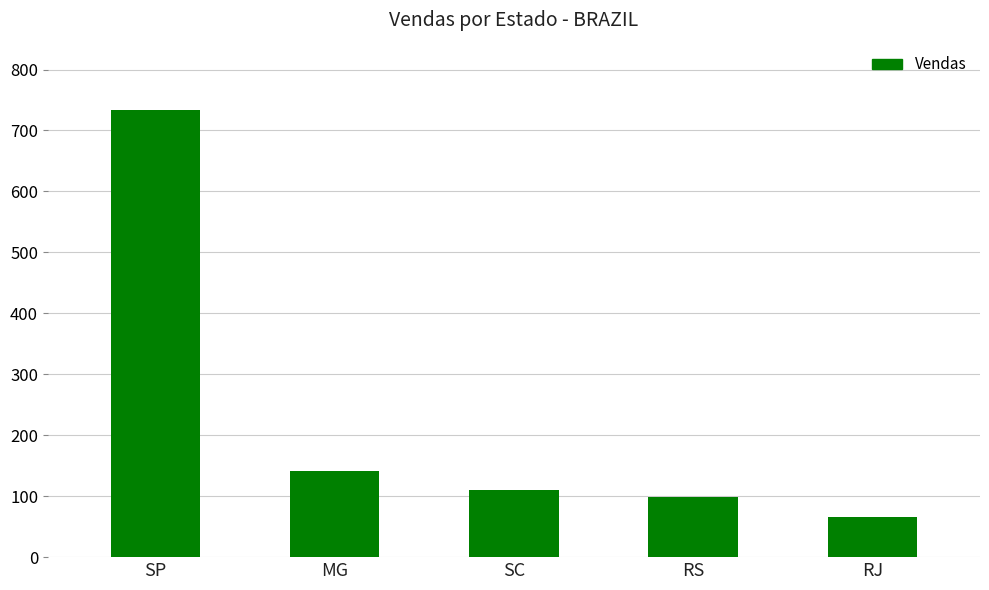

Does the chart contain any negative values?

No